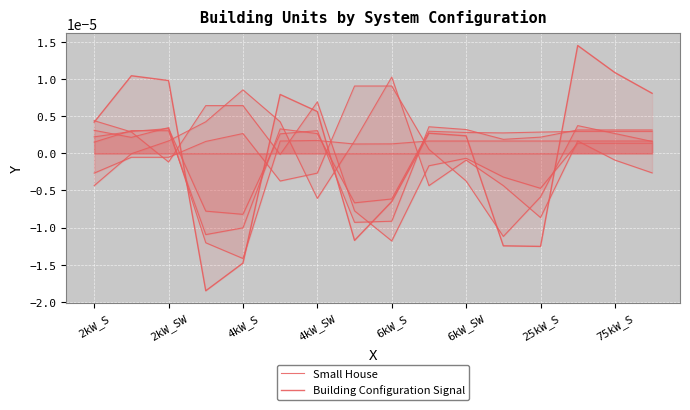

Is it true that Small House equals 0.0 at 75kW_S?

True